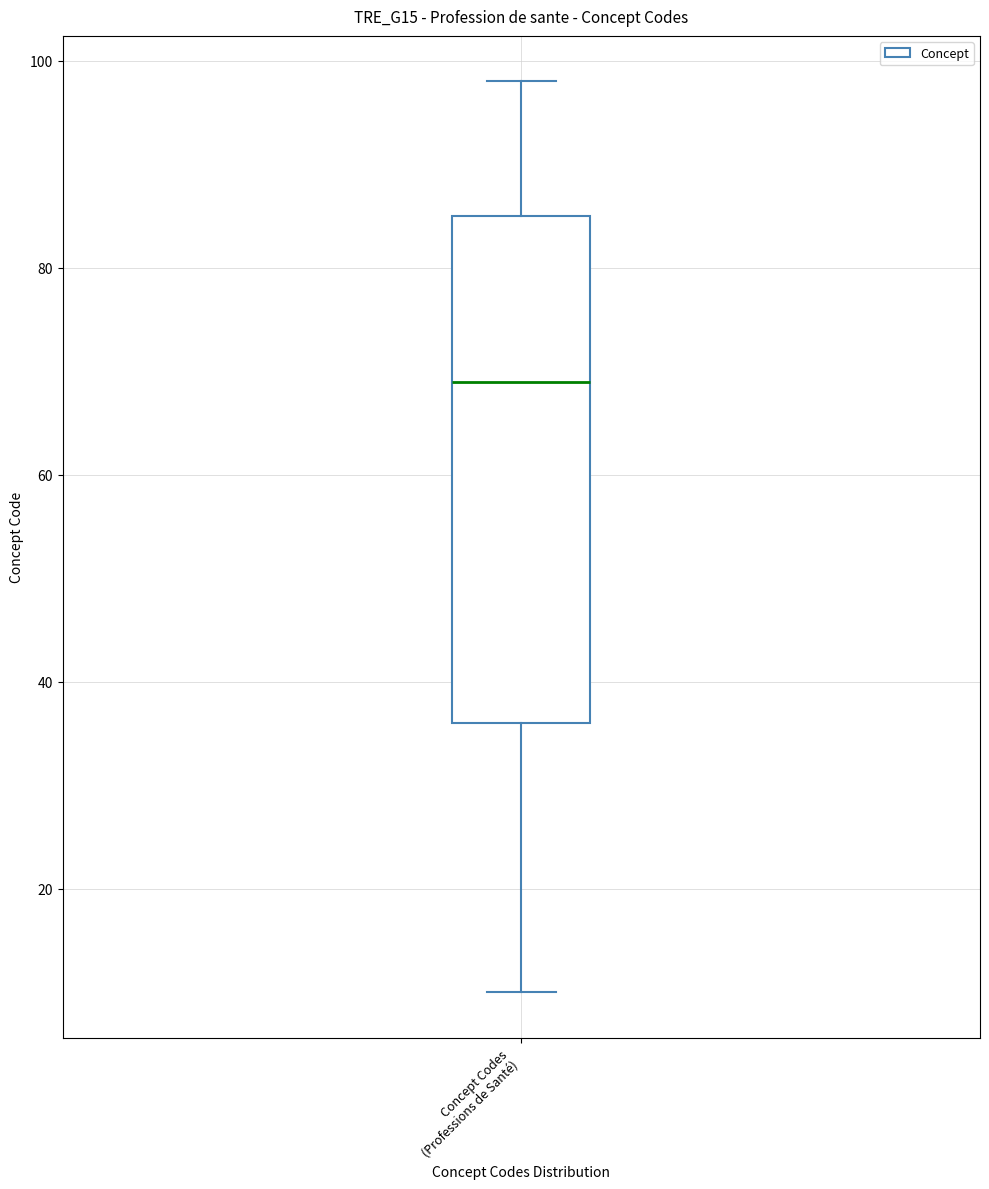

Read this box plot against the y-axis: the position of the median line, the range covered by the box, and the ends of both whiskers. The values are not printed on the chart, so give them approximately, as read against the axis.

median 70, box 36 to 86, whiskers 10 to 98